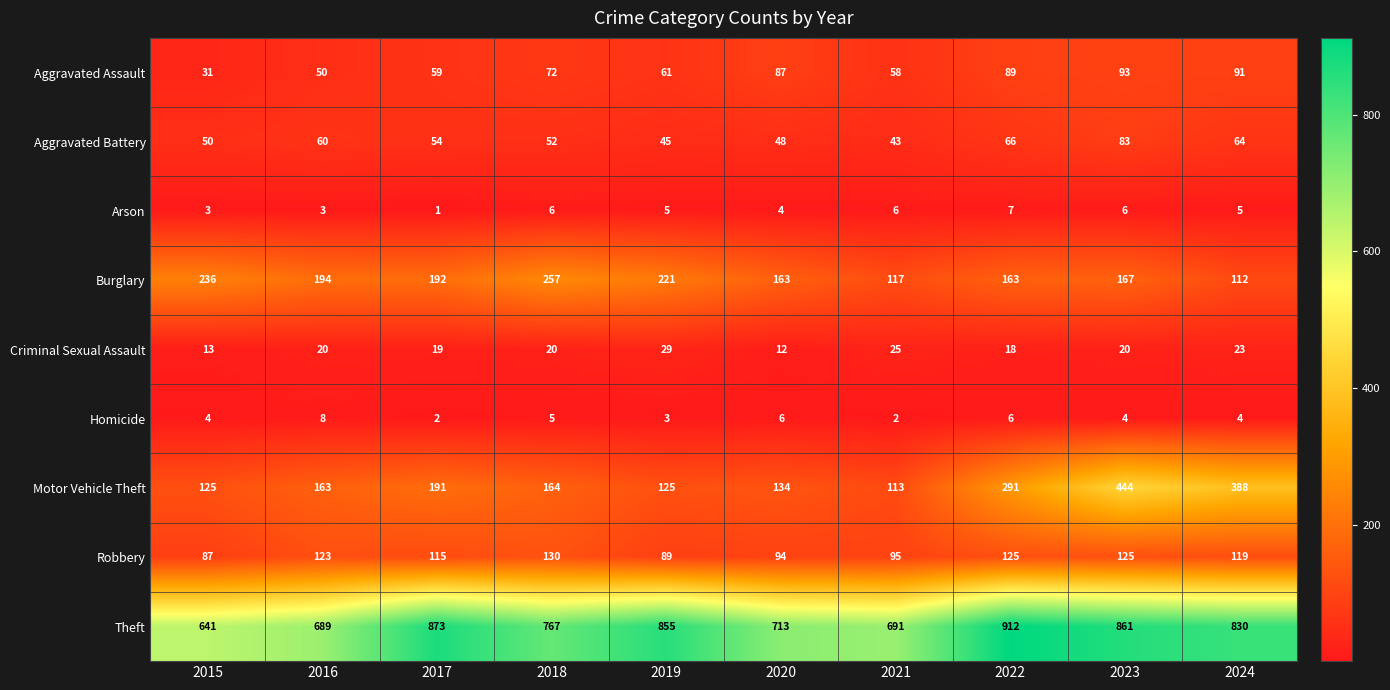

Is the value of Robbery at 2019 greater than the value of Criminal Sexual Assault at 2022?

Yes